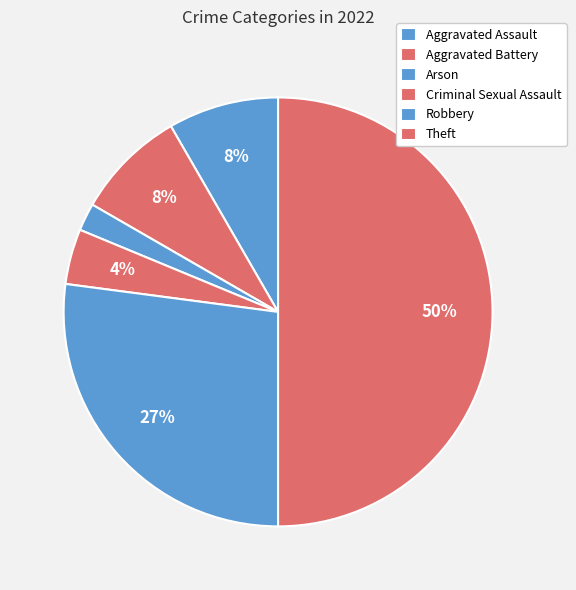

How many segments does this pie chart have?

6